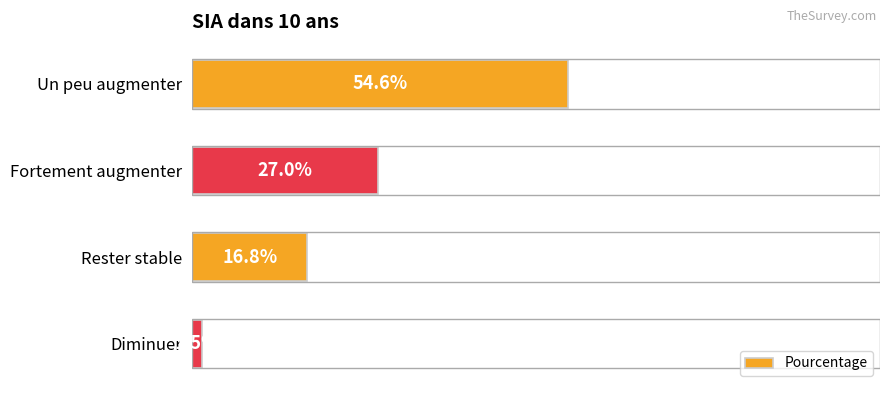

What is the label of the 3rd bar from the bottom?

Fortement augmenter